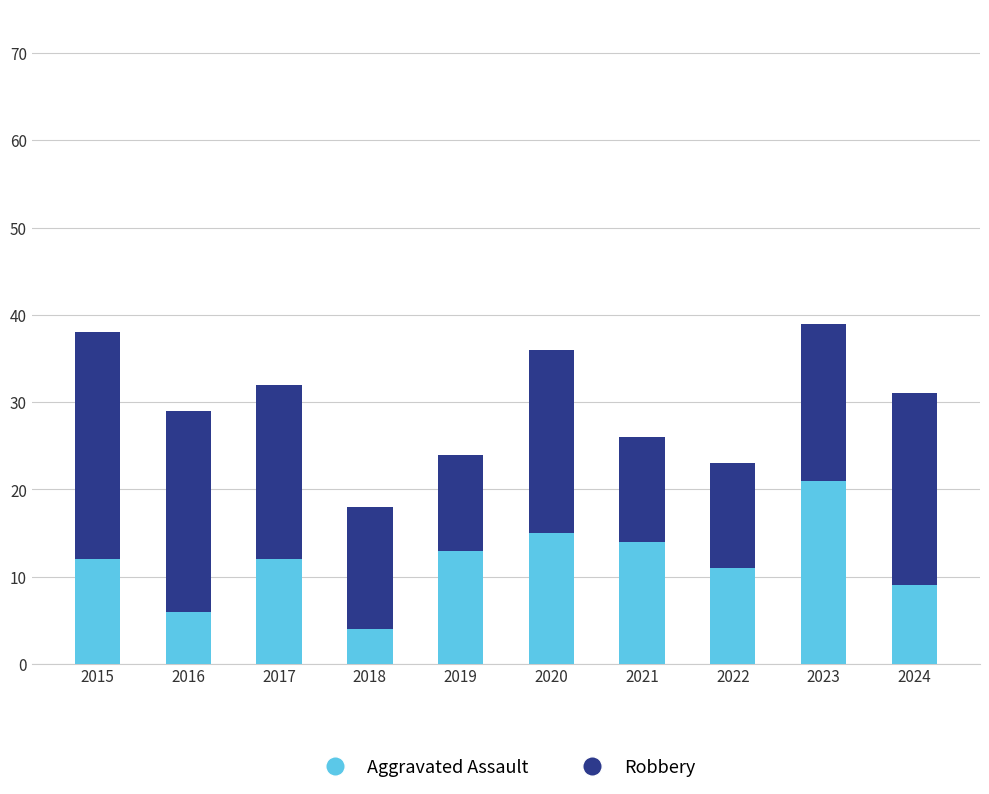

Count the number of categories in the chart.

10